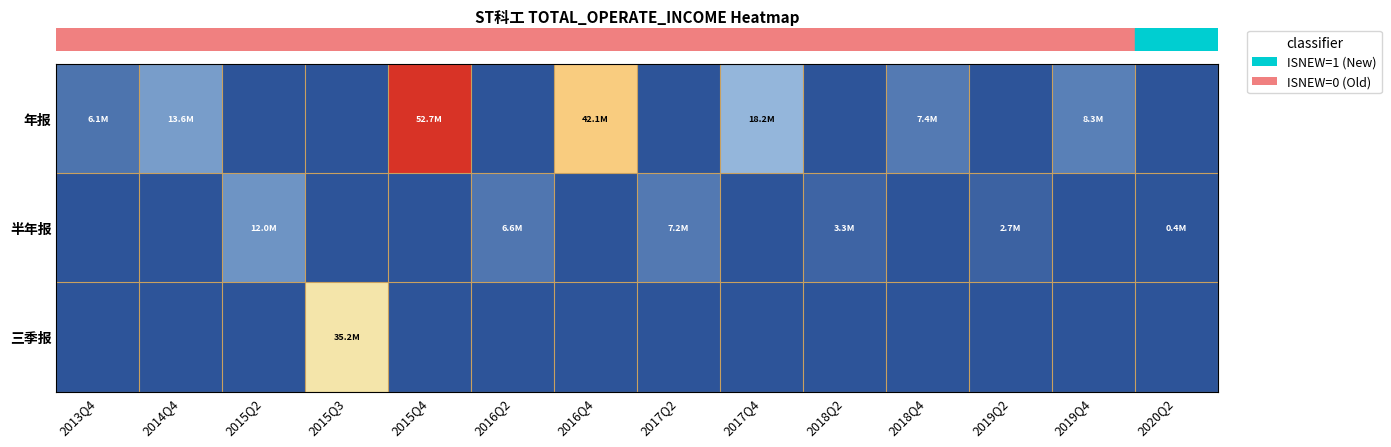

Count the number of data series in this chart.

3